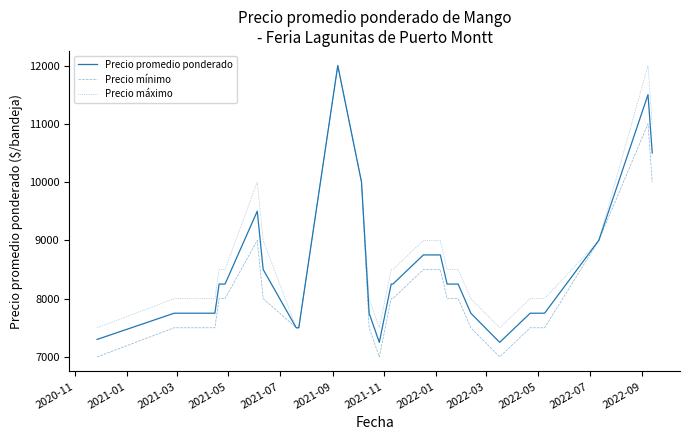

Does the chart have visible grid lines?

No